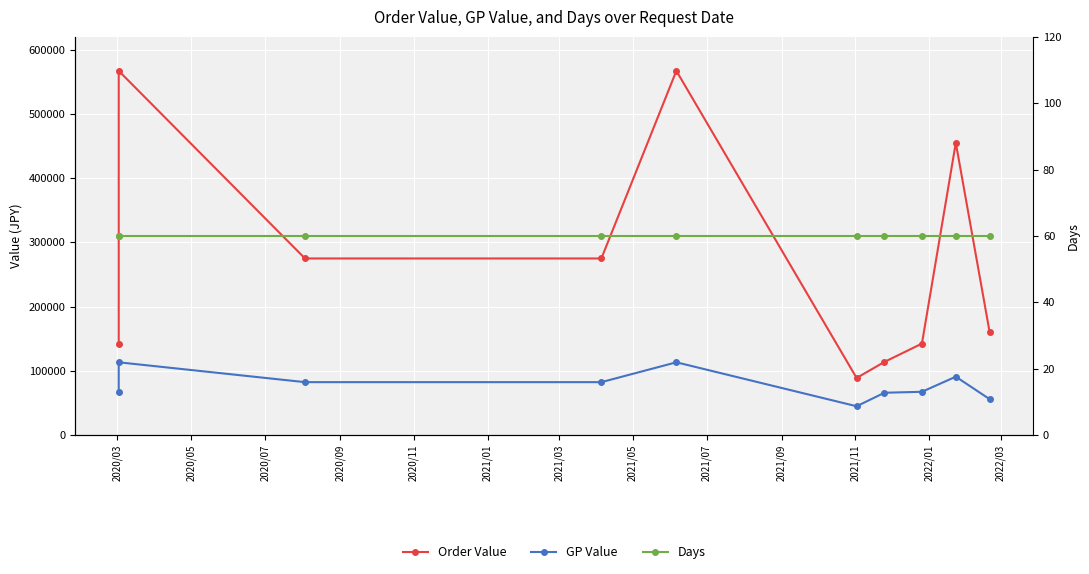

Is this an area chart (filled region under the line)?

No